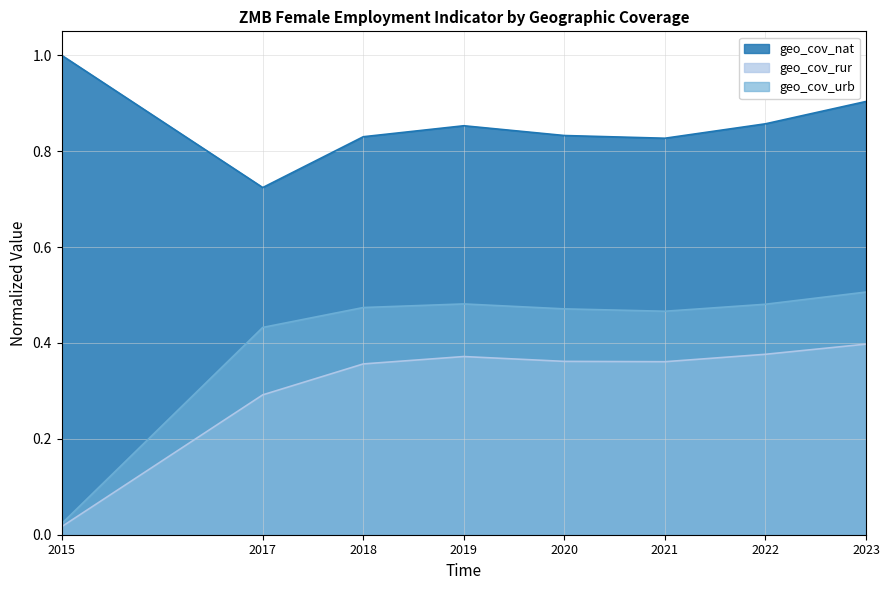

Between 2017 and 2021, which is larger?

2021